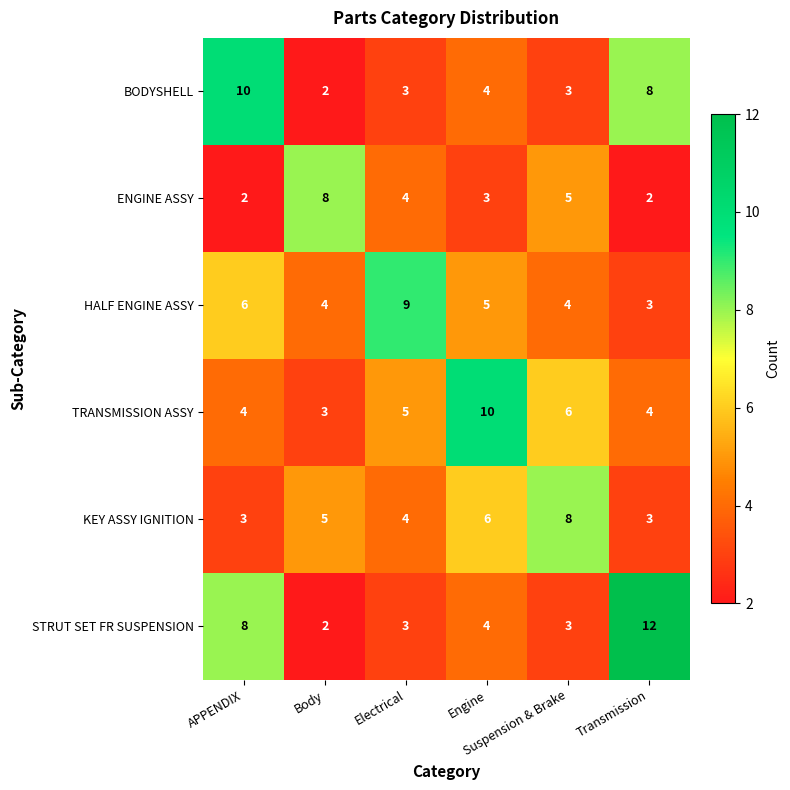

Which series has the largest range (max minus min)?

STRUT SET FR SUSPENSION